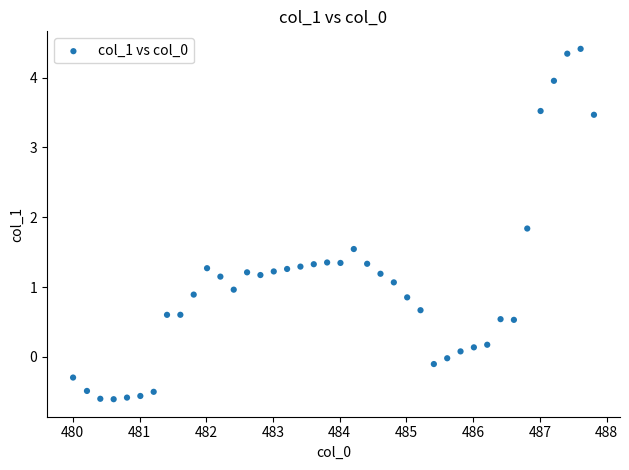

What is the range of Y values (max minus min)?

5.0